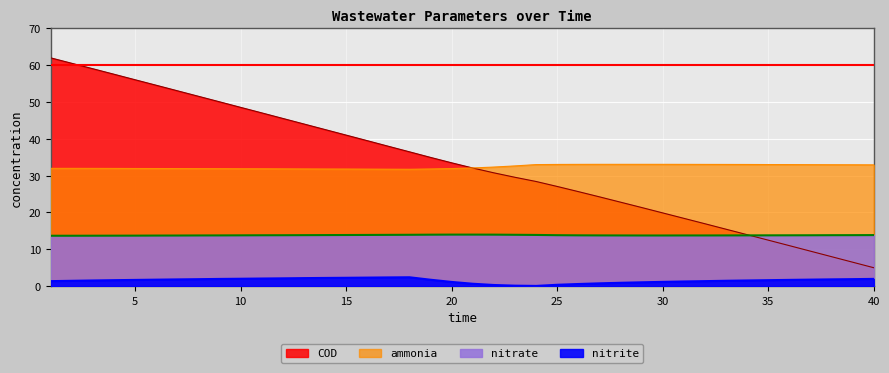

True or false: ammonia and nitrate intersect in this chart.

False